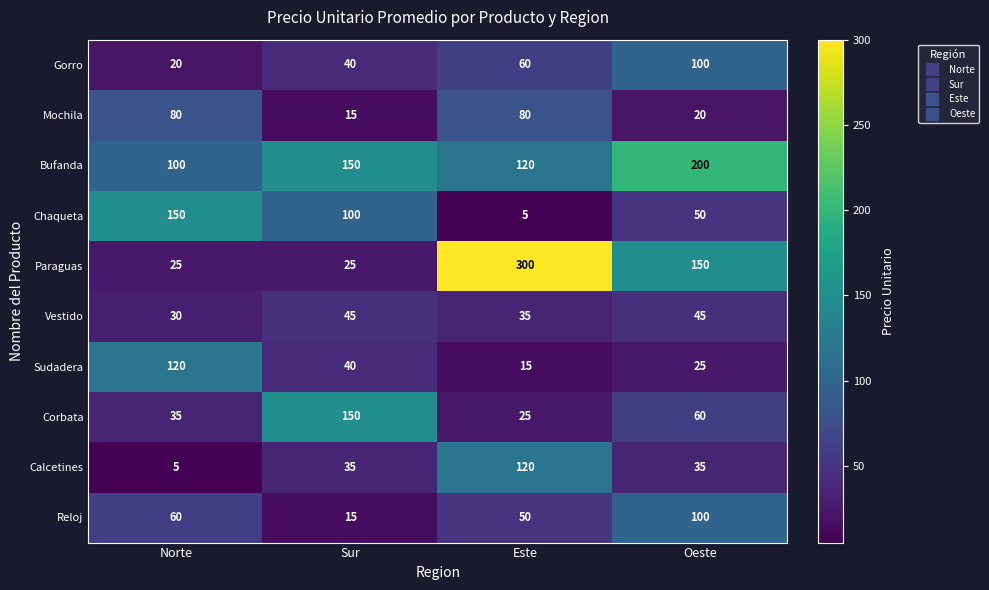

What is the minimum value shown in the chart?

5